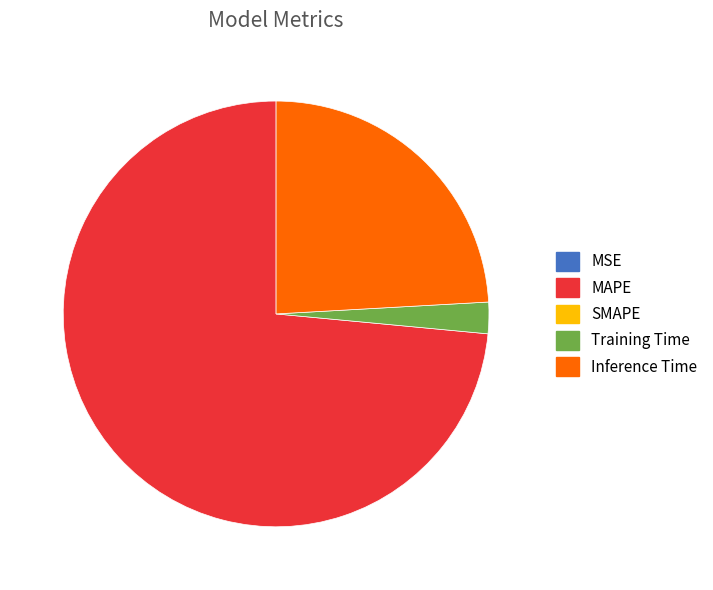

Is there any slice that represents more than half of the pie?

Yes